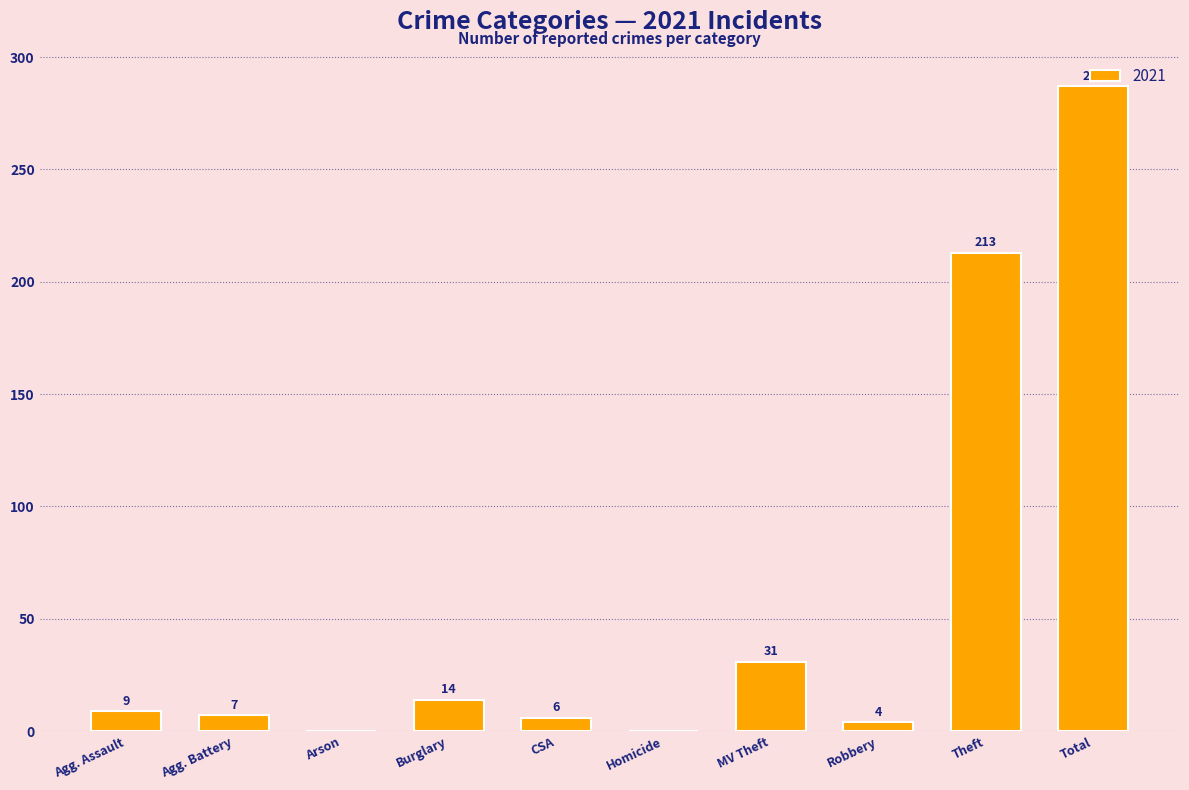

How many categories are shown in the chart?

10